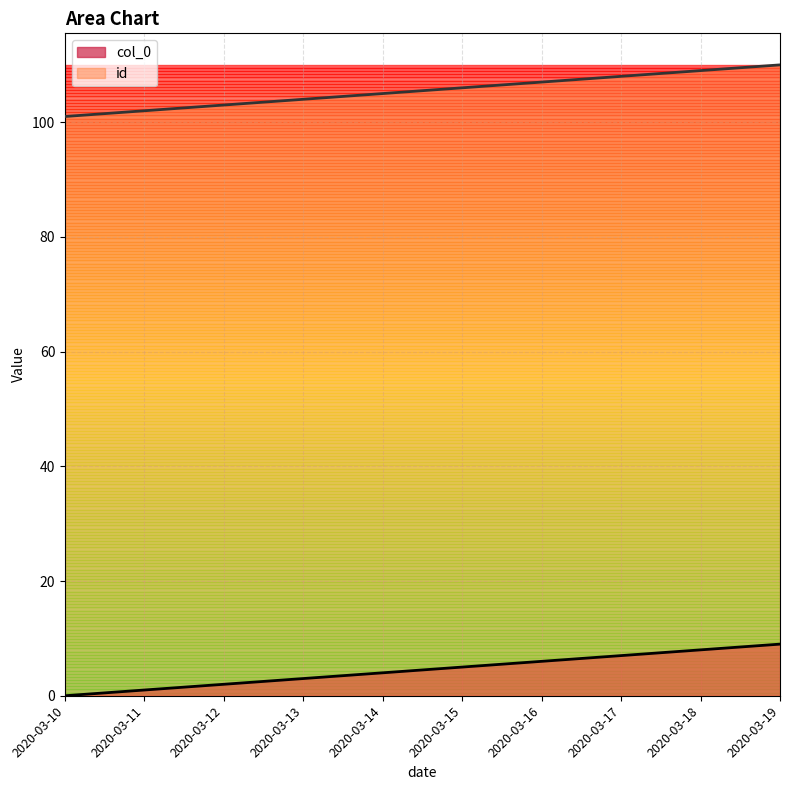

What is the value of the col_0 point at the 9th from the left?

8